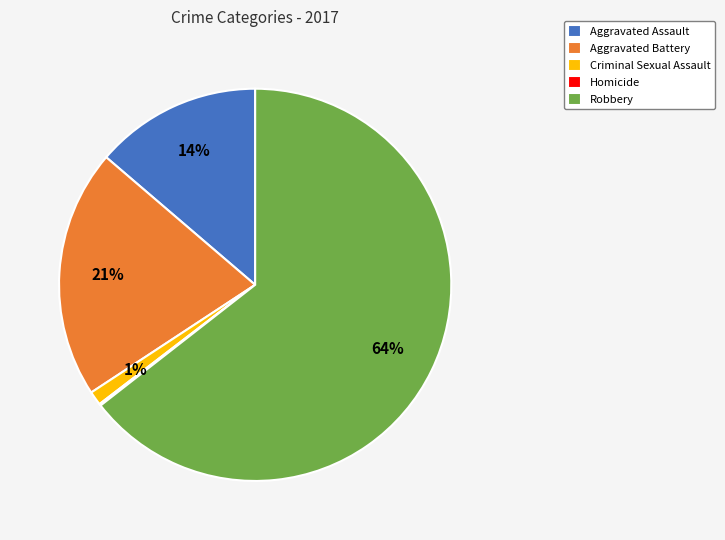

What percentage is the Criminal Sexual Assault slice, to the nearest percent?

1%